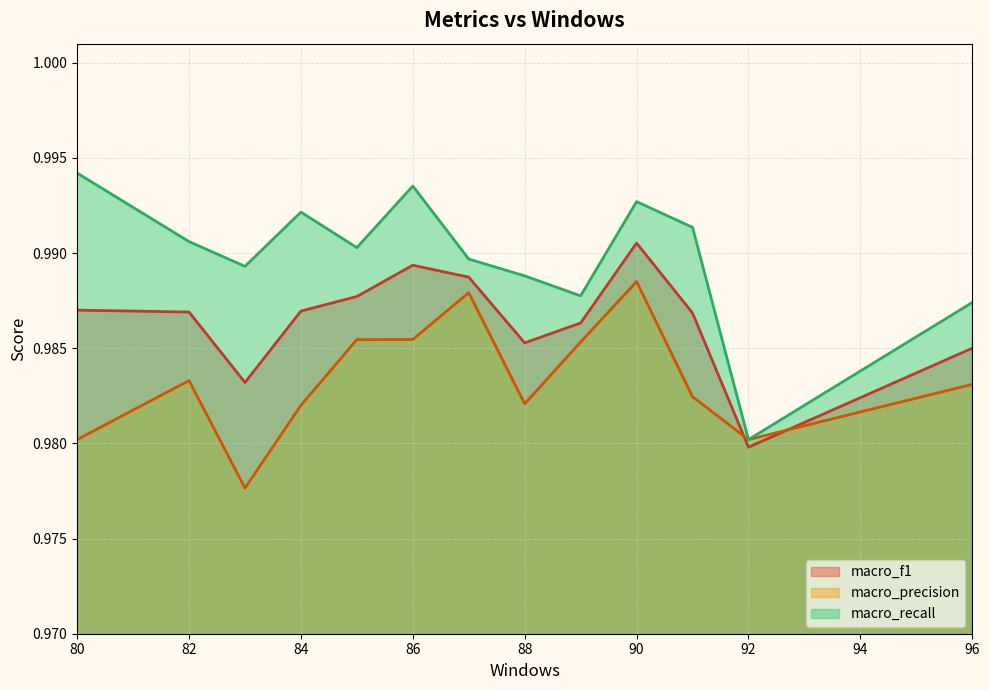

What are all the series names shown in the legend?

macro_f1, macro_precision, macro_recall